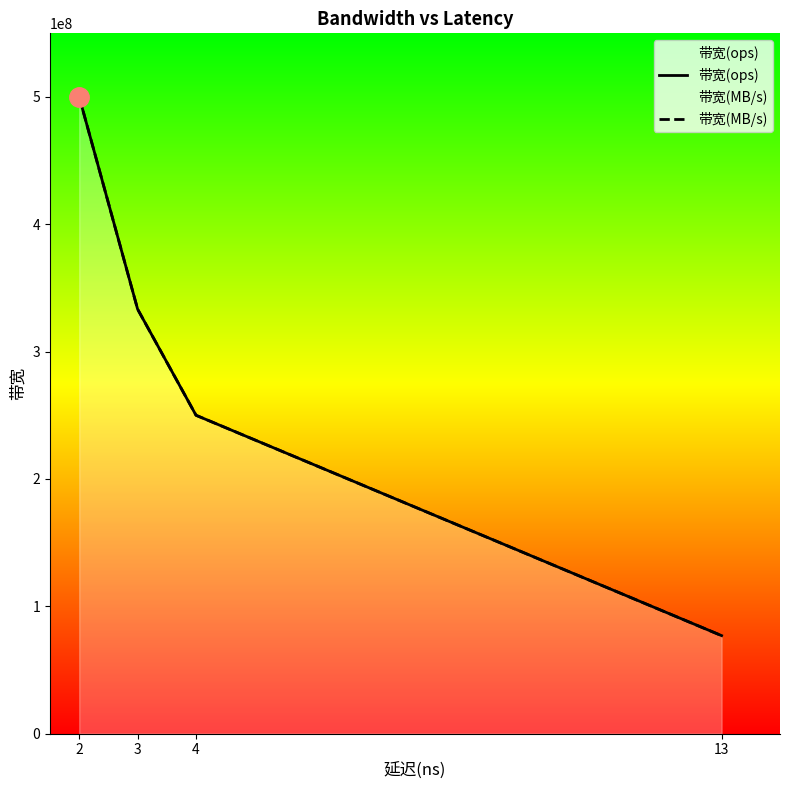

Which category has the highest value across all series?

2